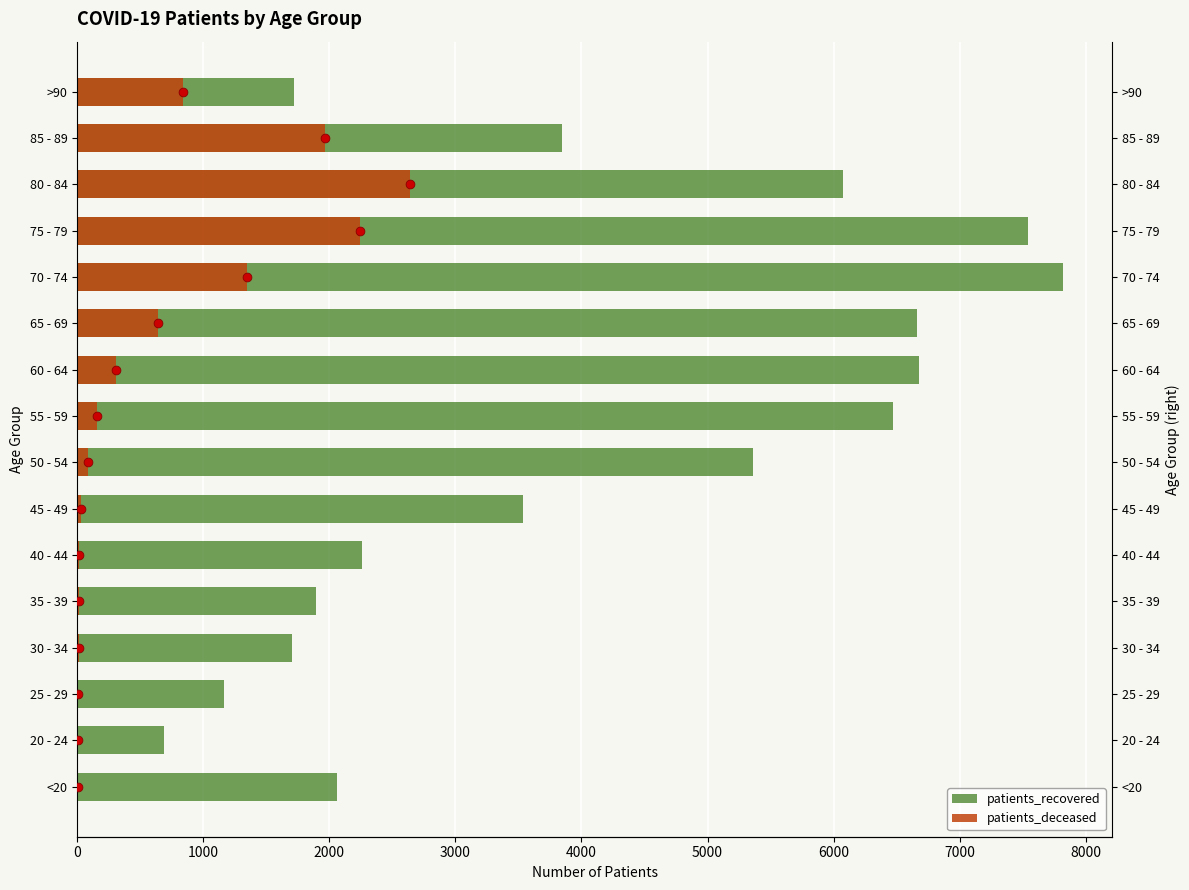

Which series contains the lowest Y value?

patients_deceased